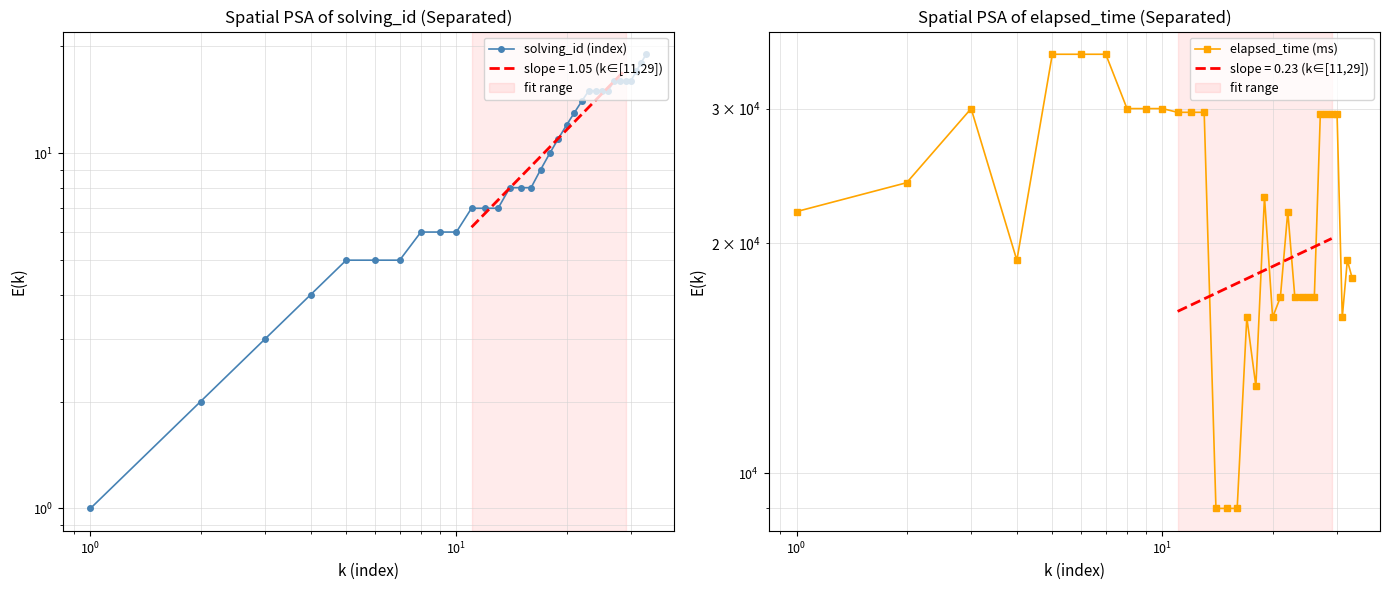

How many values in the elapsed_time (ms) series are below 22000?

15